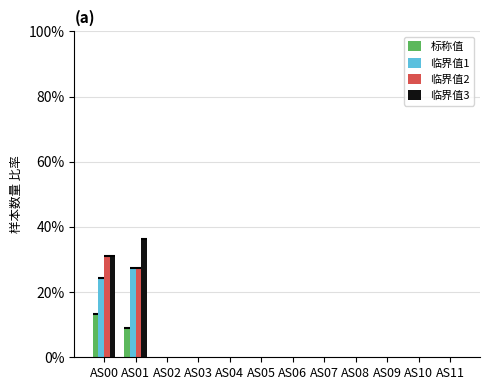

At which category is the sum across all series the highest?

AS00